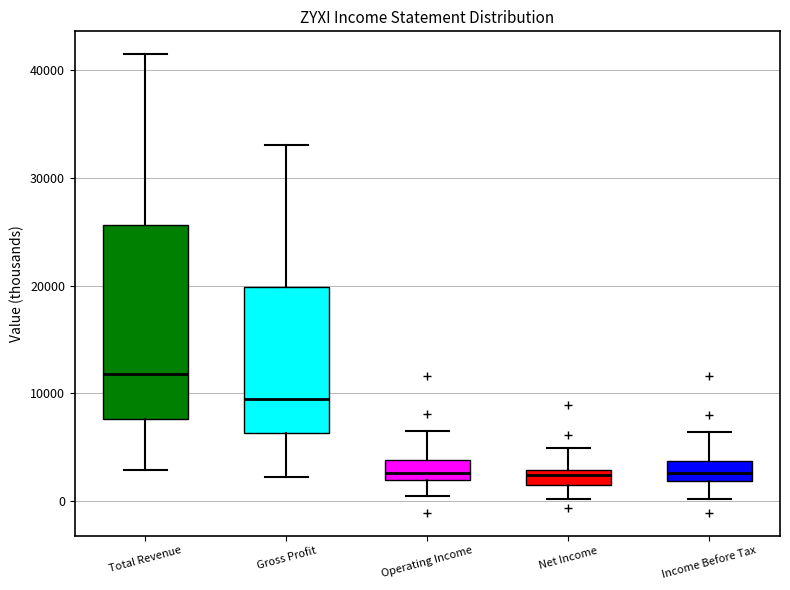

Comparing the boxes themselves (not the whiskers), which one is the tallest?

Total Revenue